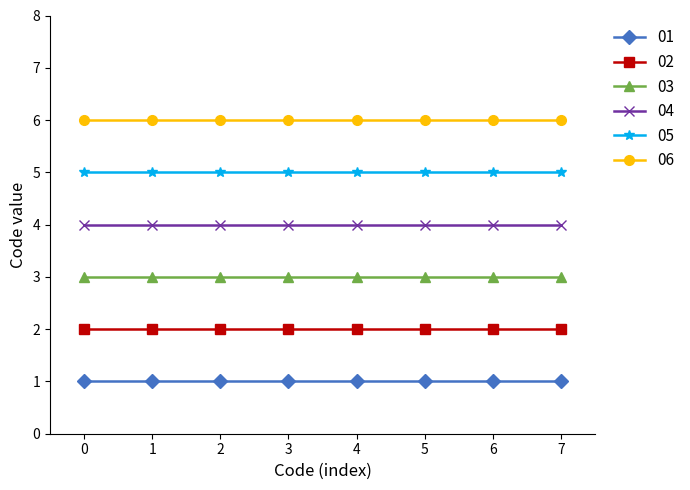

The value of 01 at 3 is 1. True or false?

True